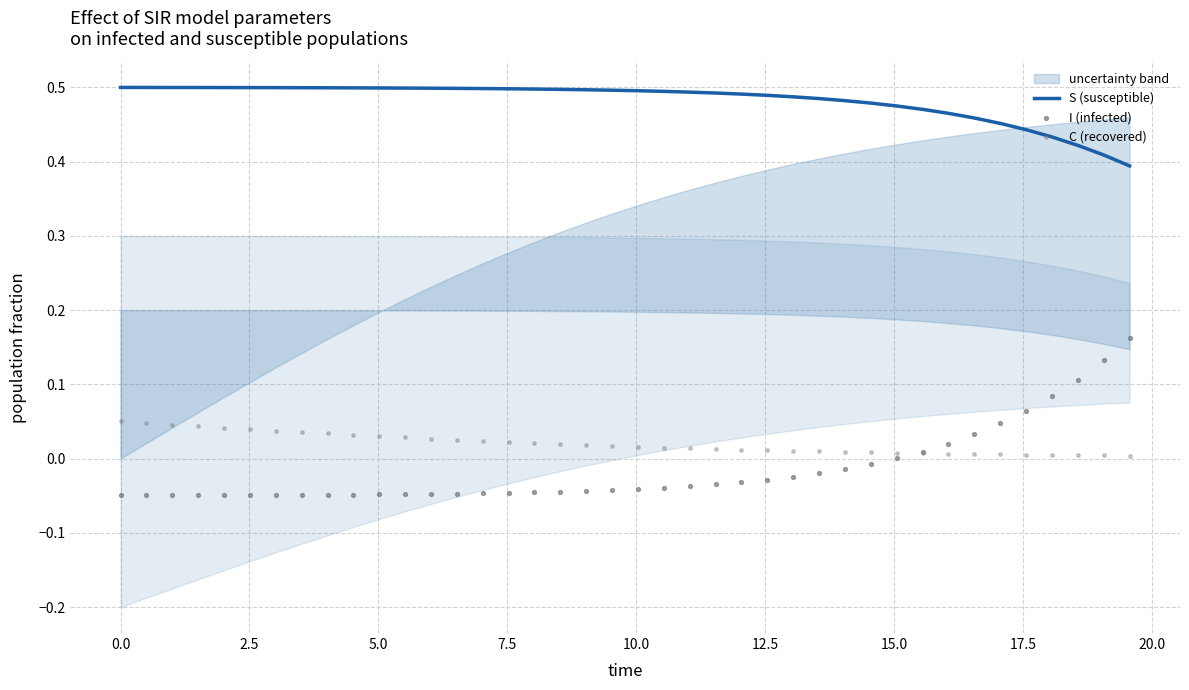

What are all the series names shown in the legend?

S (susceptible), I (infected), C (recovered)